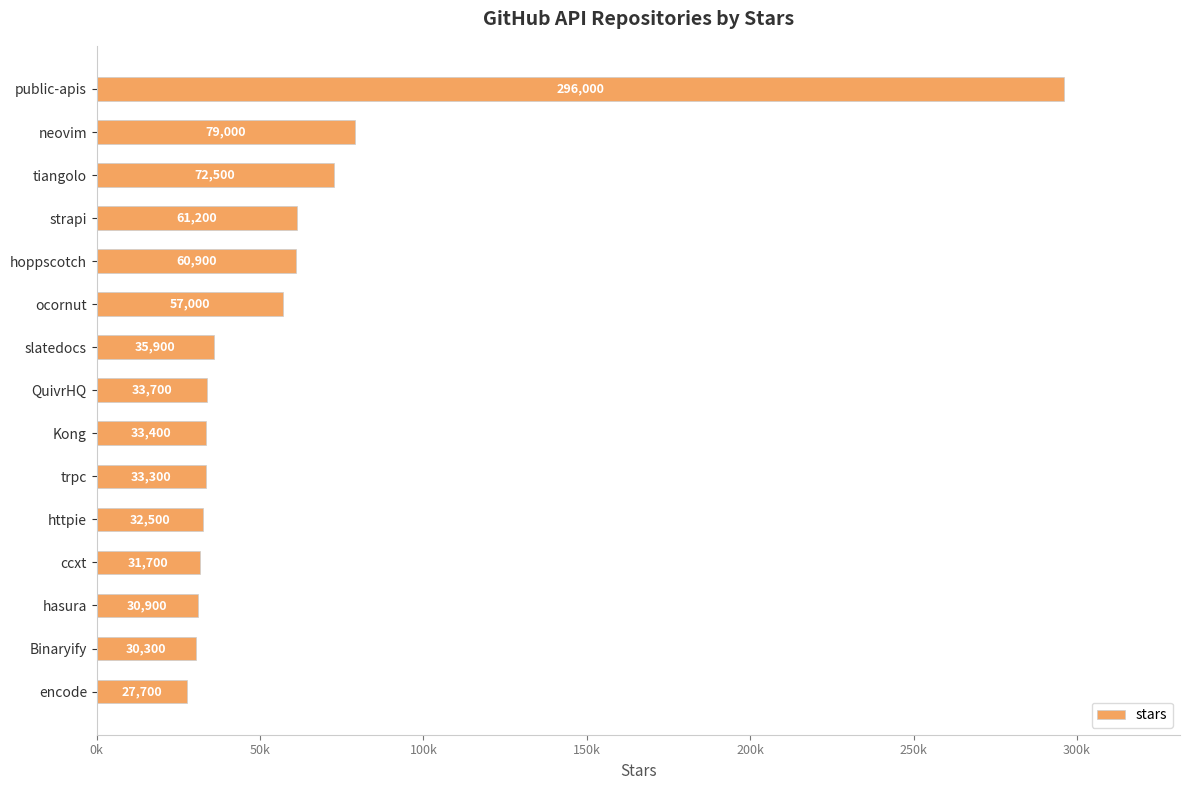

What is the sum of all values?

916000